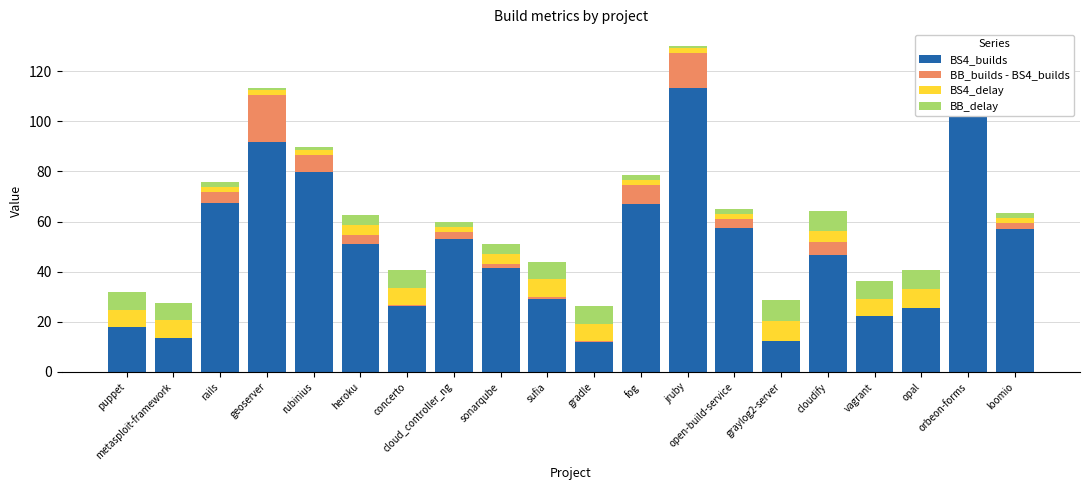

Is the value of BS4_builds at concerto greater than the value of BB_delay at concerto?

Yes